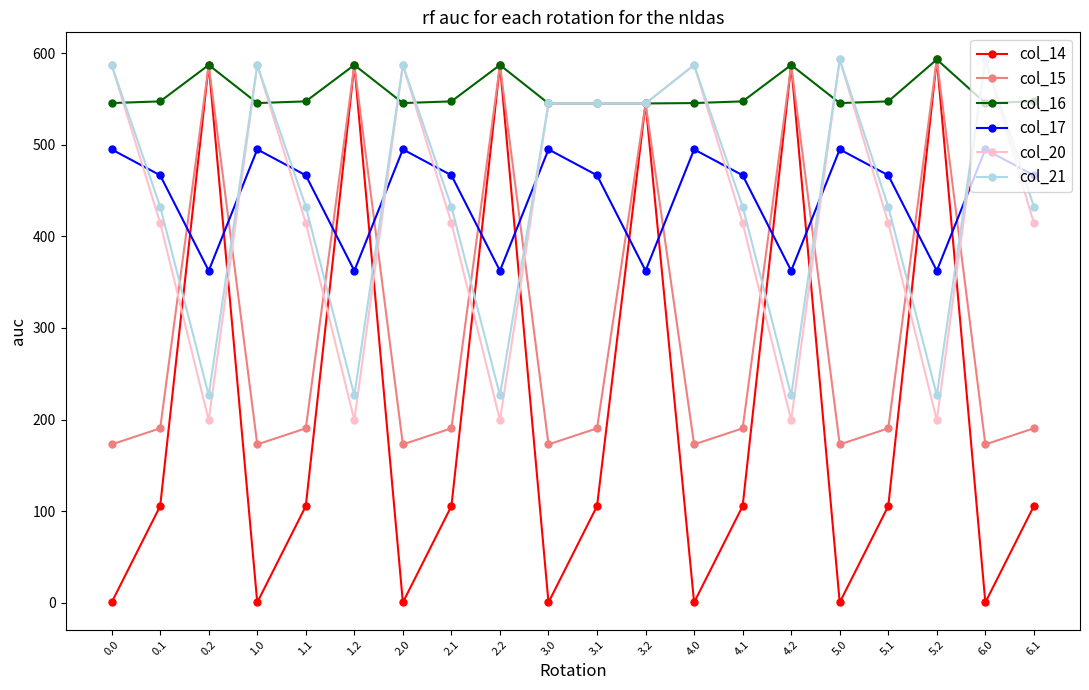

What is the greatest value displayed?

593.0